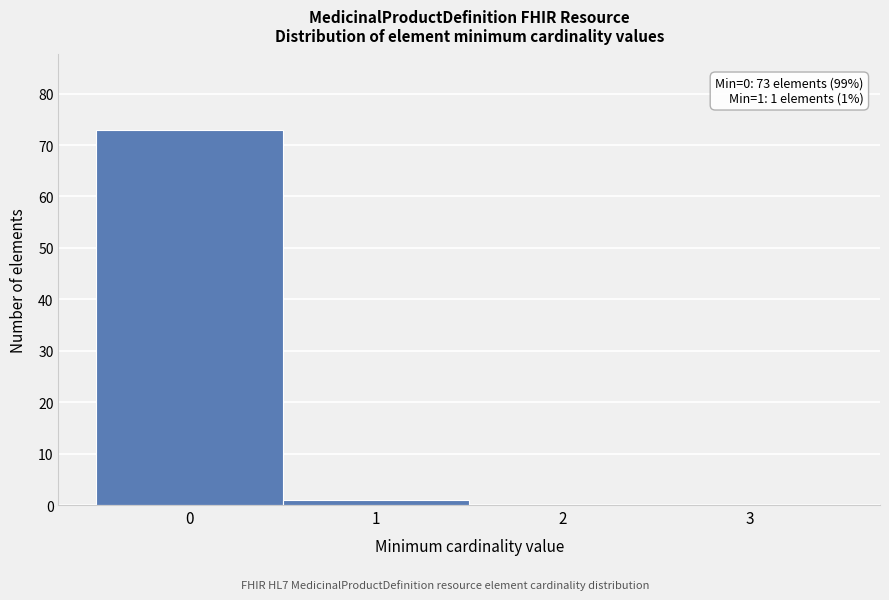

Over which range of the x-axis is the bar tallest?

-0.5 to 0.5